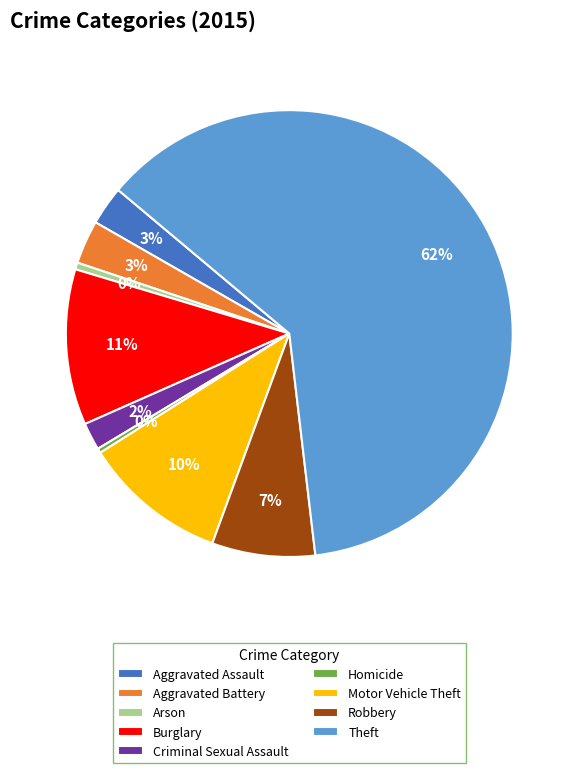

Count the number of slices in the pie.

9